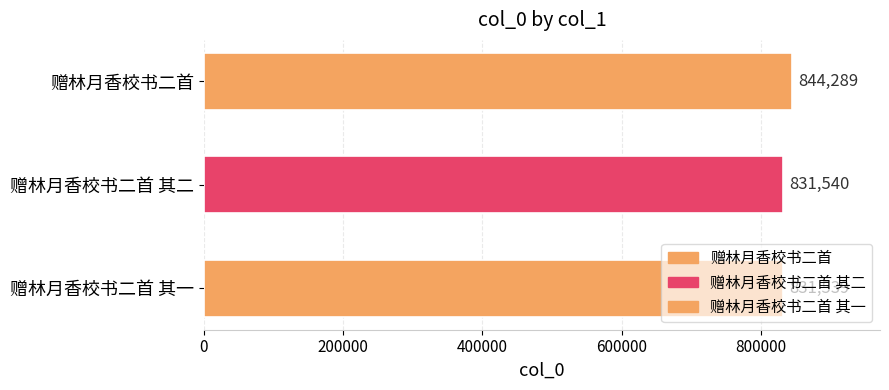

What is the maximum value shown in the chart?

844289